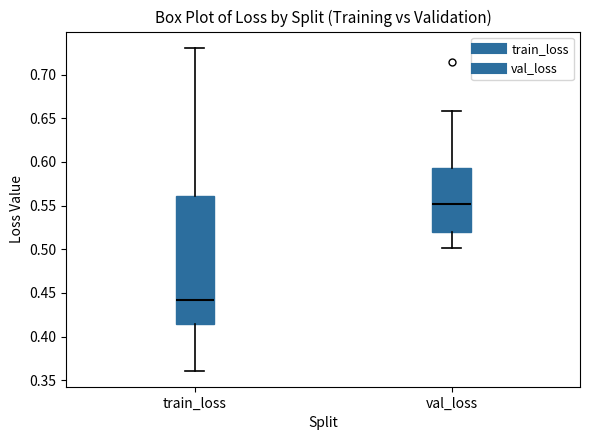

Reading left to right, read every box against the y-axis: the position of its median line, the range the box covers, and the ends of its whiskers. The values are not printed on the chart, so give them approximately, as read against the axis.

train_loss: median 0.440, box 0.415 to 0.560, whiskers 0.360 to 0.730
val_loss: median 0.550, box 0.520 to 0.595, whiskers 0.500 to 0.660